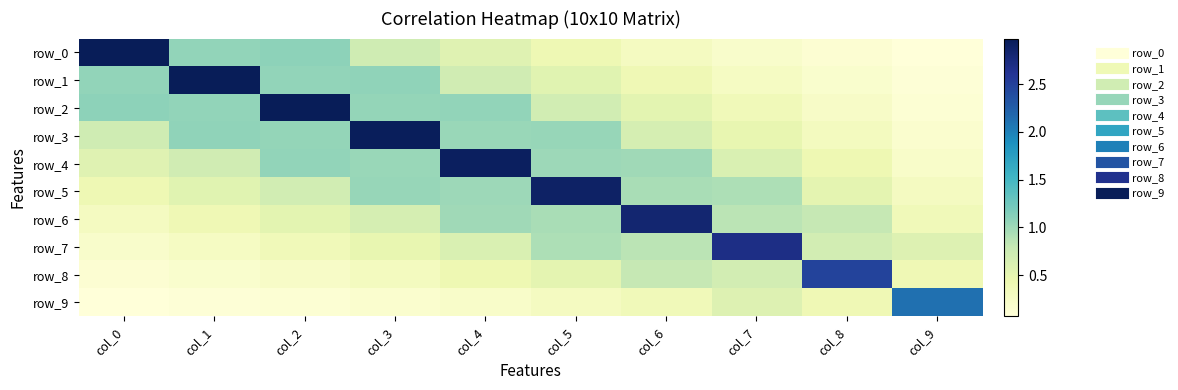

At which category is the sum across all series the highest?

col_4